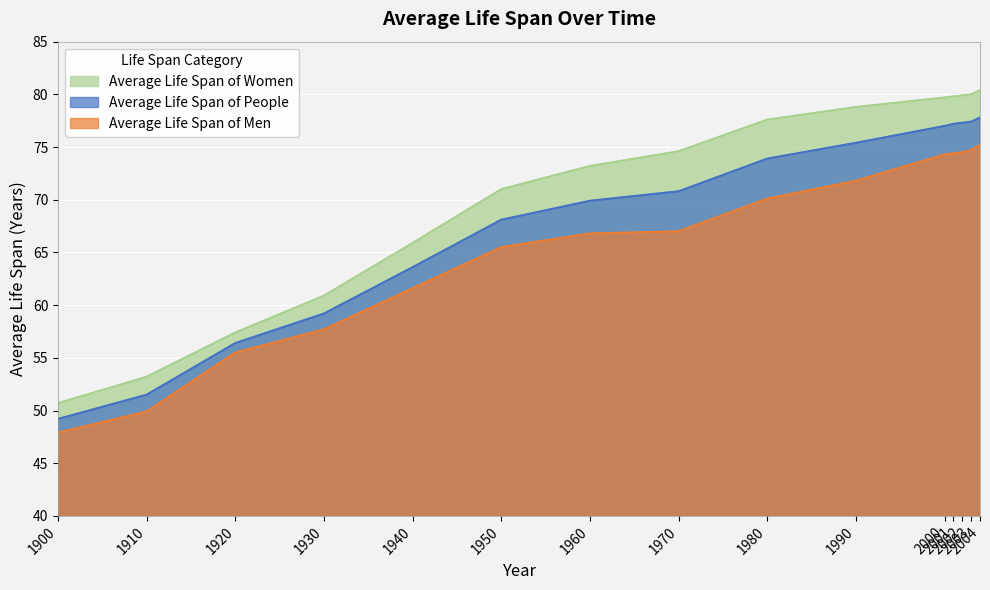

What are all the series names shown in the legend?

Average Life Span of Women, Average Life Span of People, Average Life Span of Men